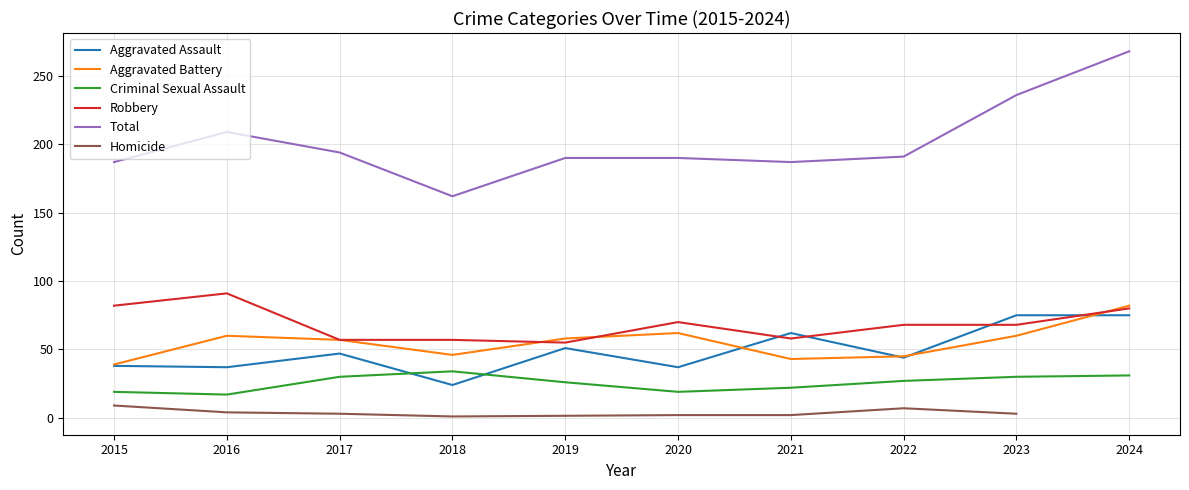

True or false: Total and Aggravated Assault cross at least once.

False